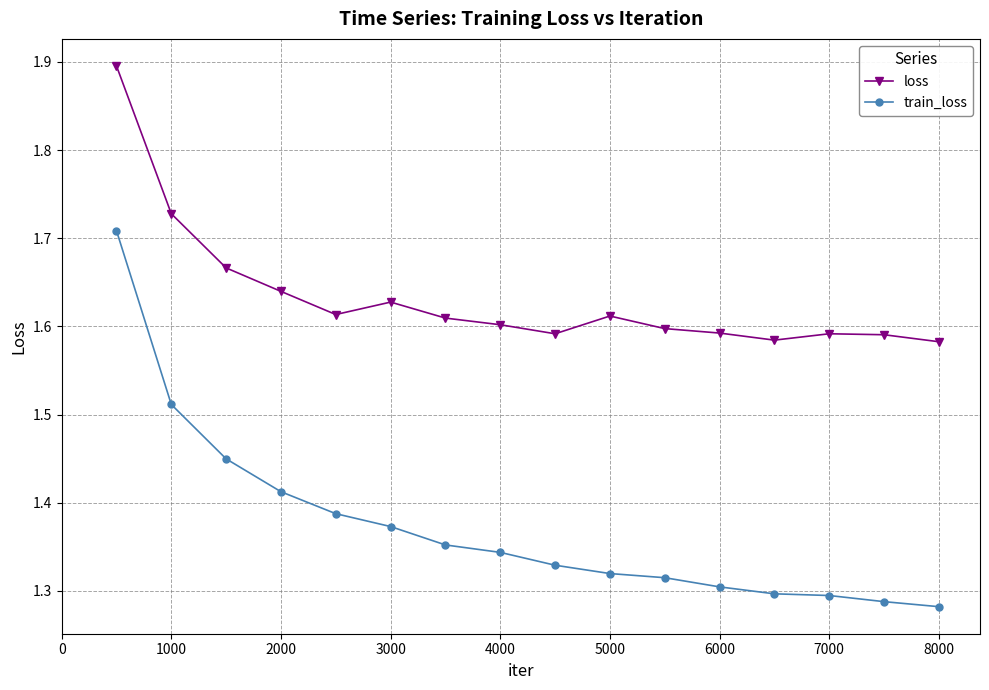

Which series has the largest range (max minus min)?

train_loss